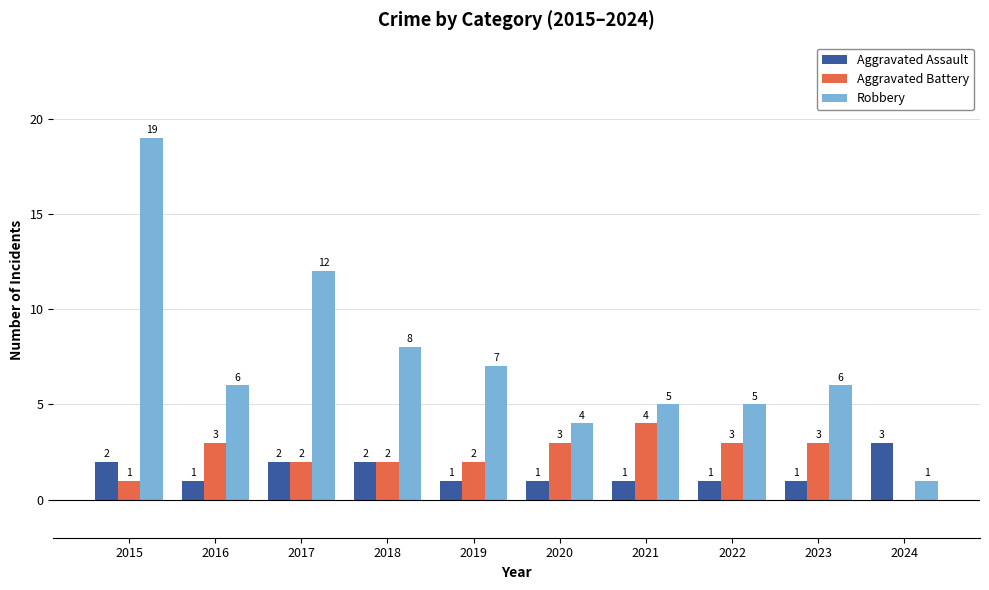

Which category has the highest value across all series?

2015